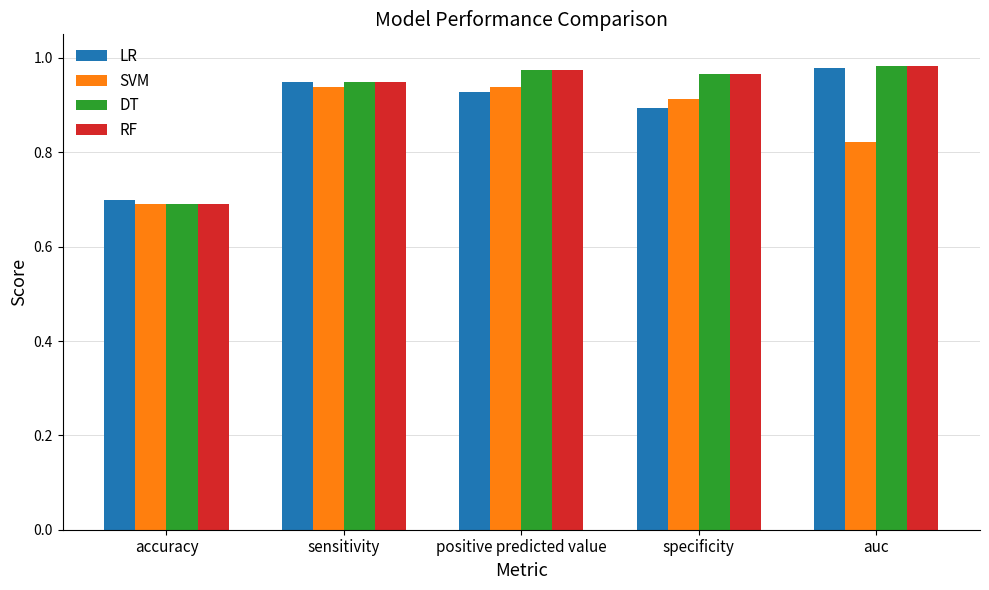

Is the value of RF at accuracy greater than the value of SVM at sensitivity?

No